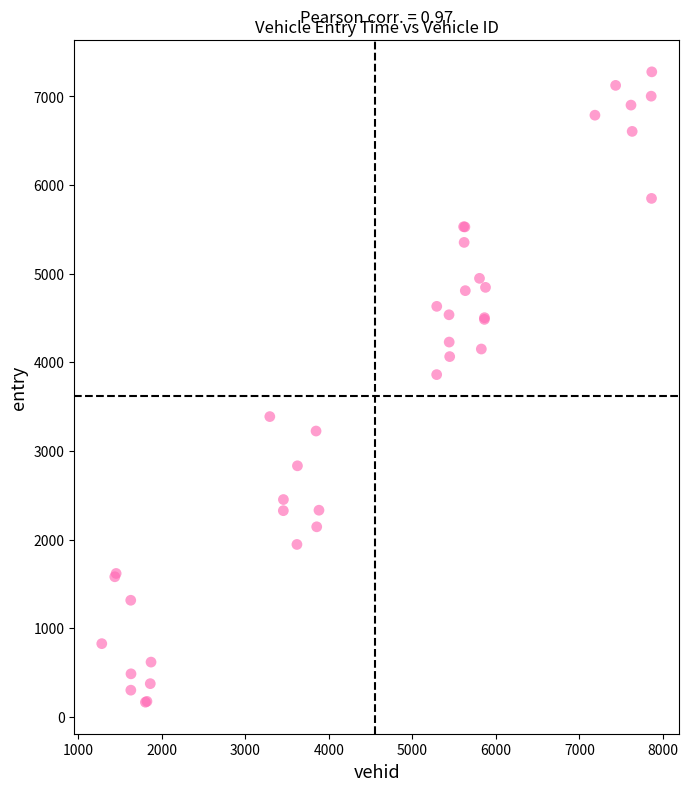

What Y value in the scatter plot is closest to 3721?

3862.0